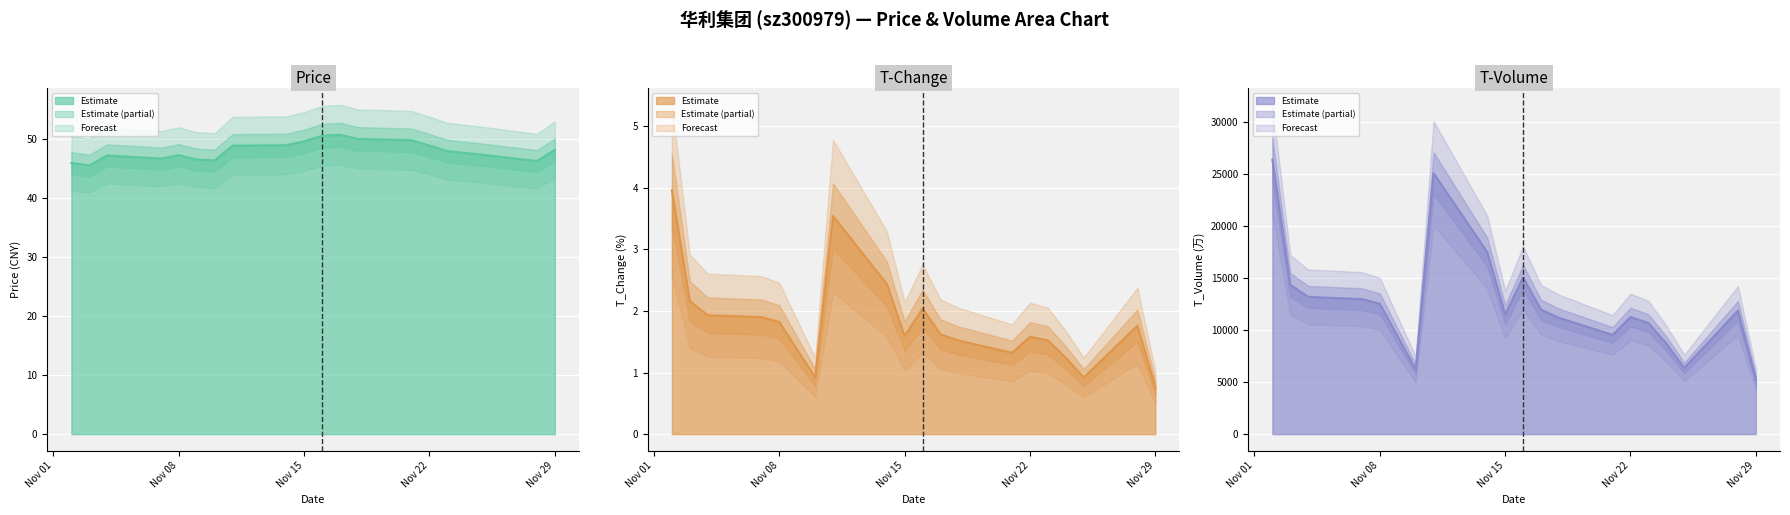

The value of Price at Nov 29 is 48.1. True or false?

True